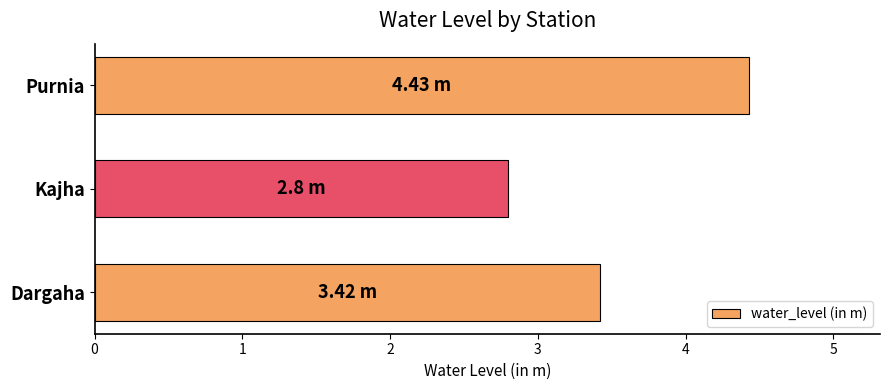

What is the maximum value shown in the chart?

4.4